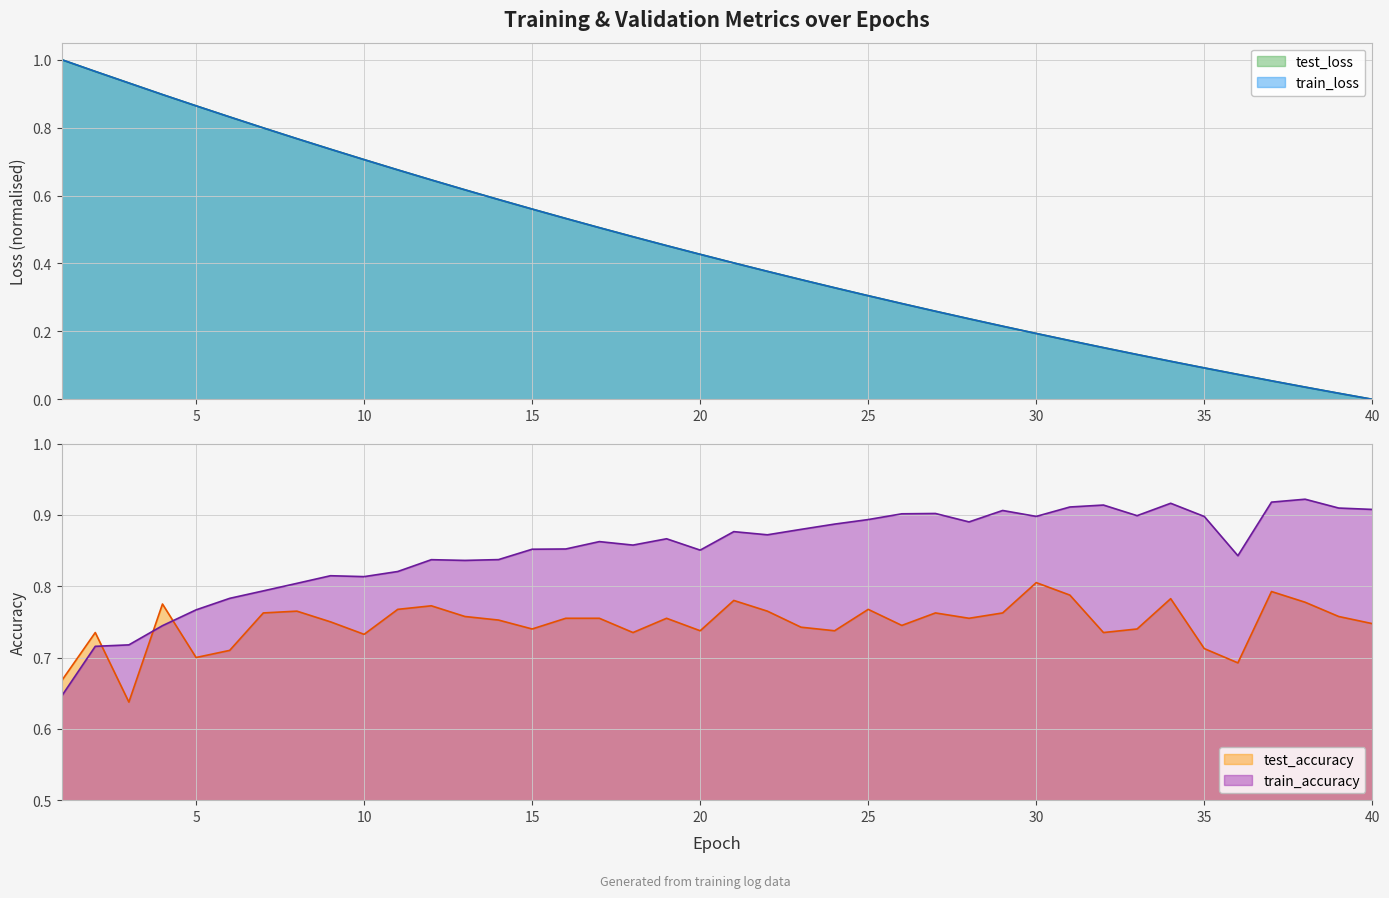

How many data points in train_loss are above 0?

39